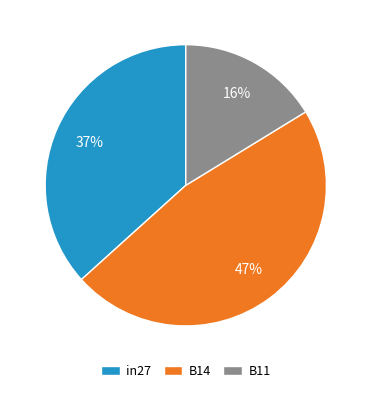

Which slice is the largest?

B14